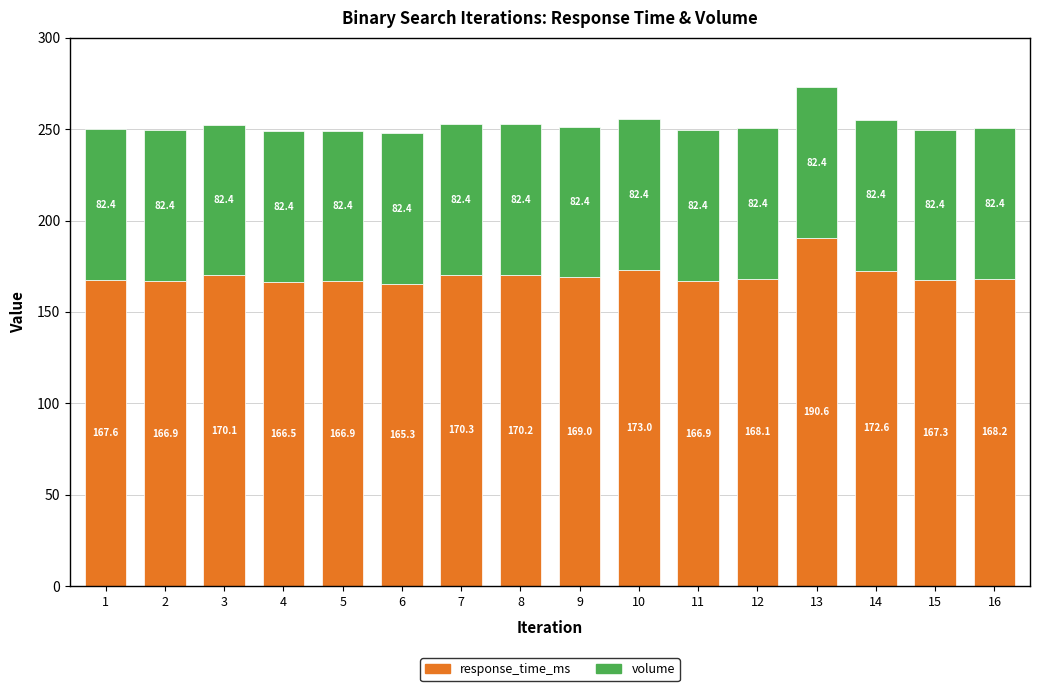

What is the total value across all series at 11?

249.3